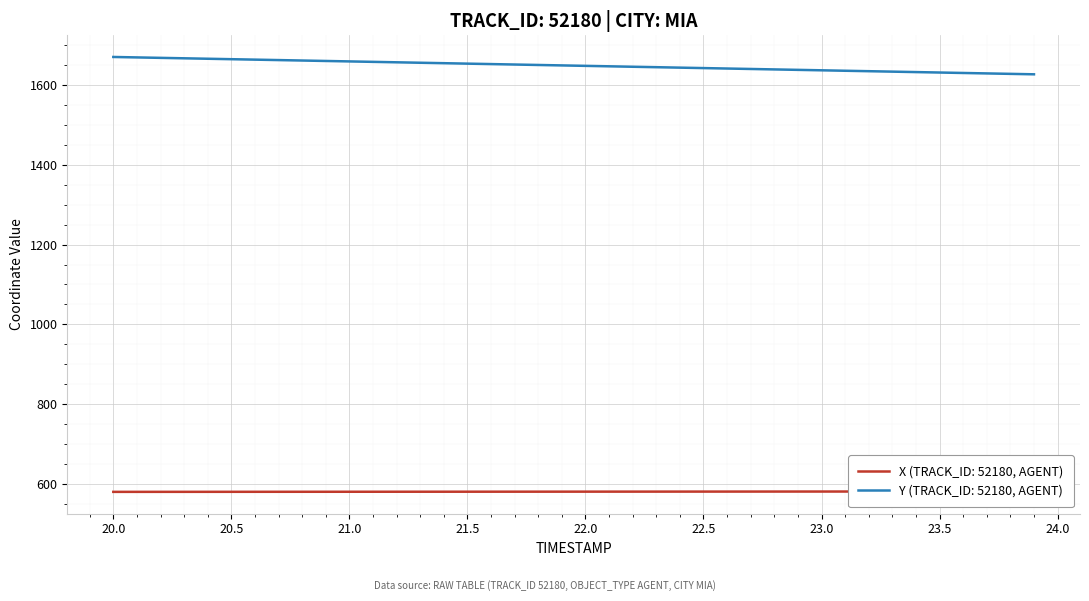

What is the minimum value for Y (TRACK_ID: 52180, AGENT)?

1626.5